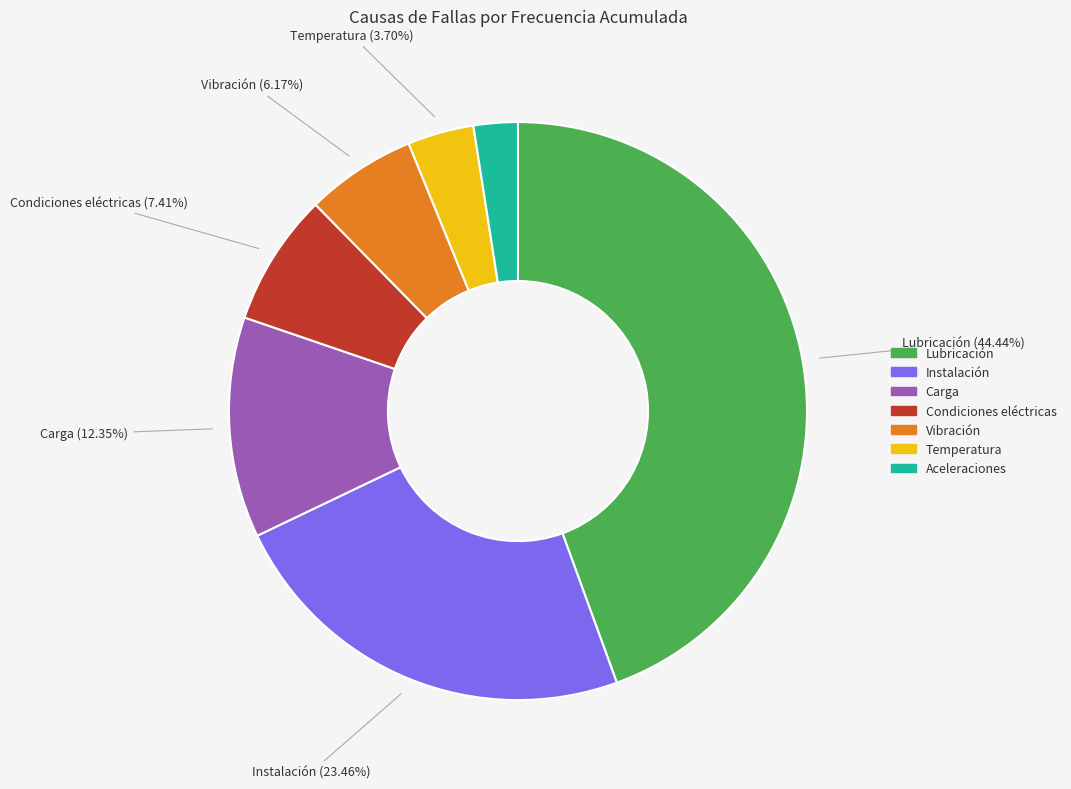

Which slice is the largest?

Lubricación